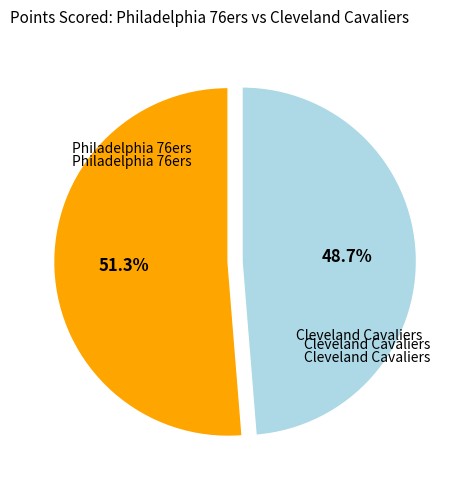

Is there a majority slice in this chart?

Yes